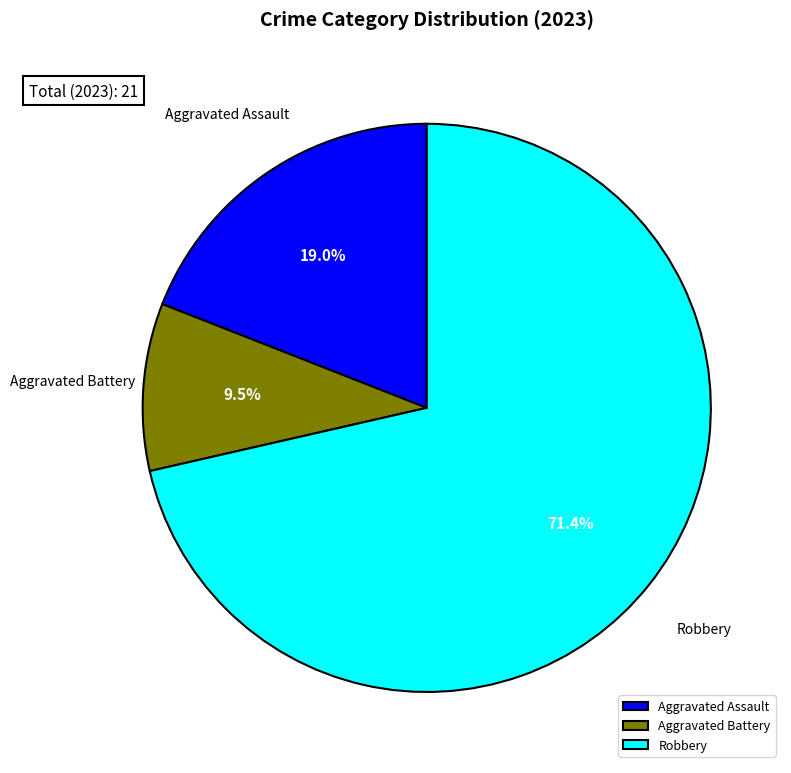

Which category accounts for the majority?

Robbery